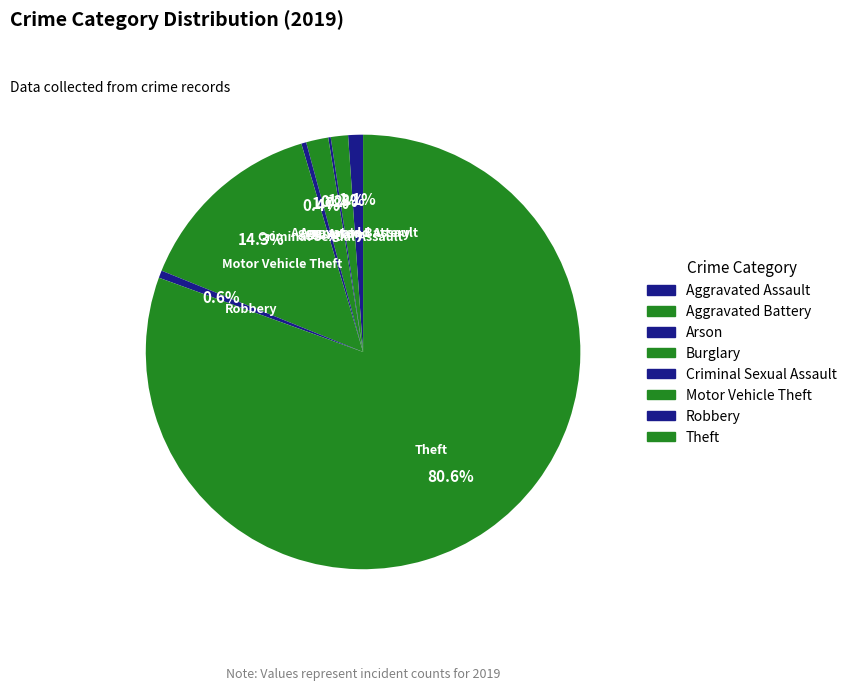

To the nearest percent, what is the average slice percentage?

12%